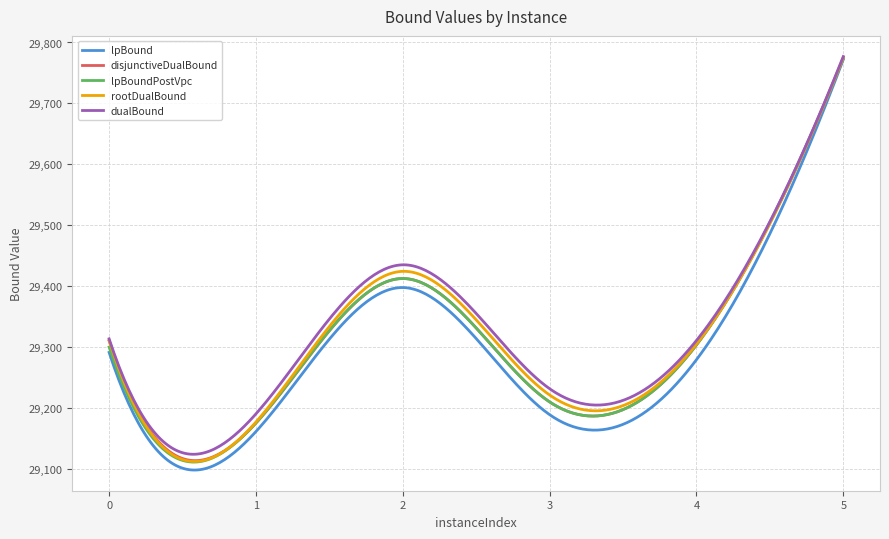

Which series has the widest spread of values?

lpBound